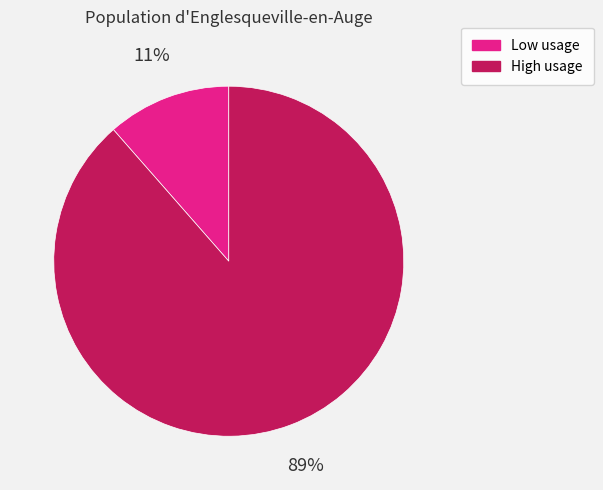

Is there any slice that represents more than half of the pie?

Yes